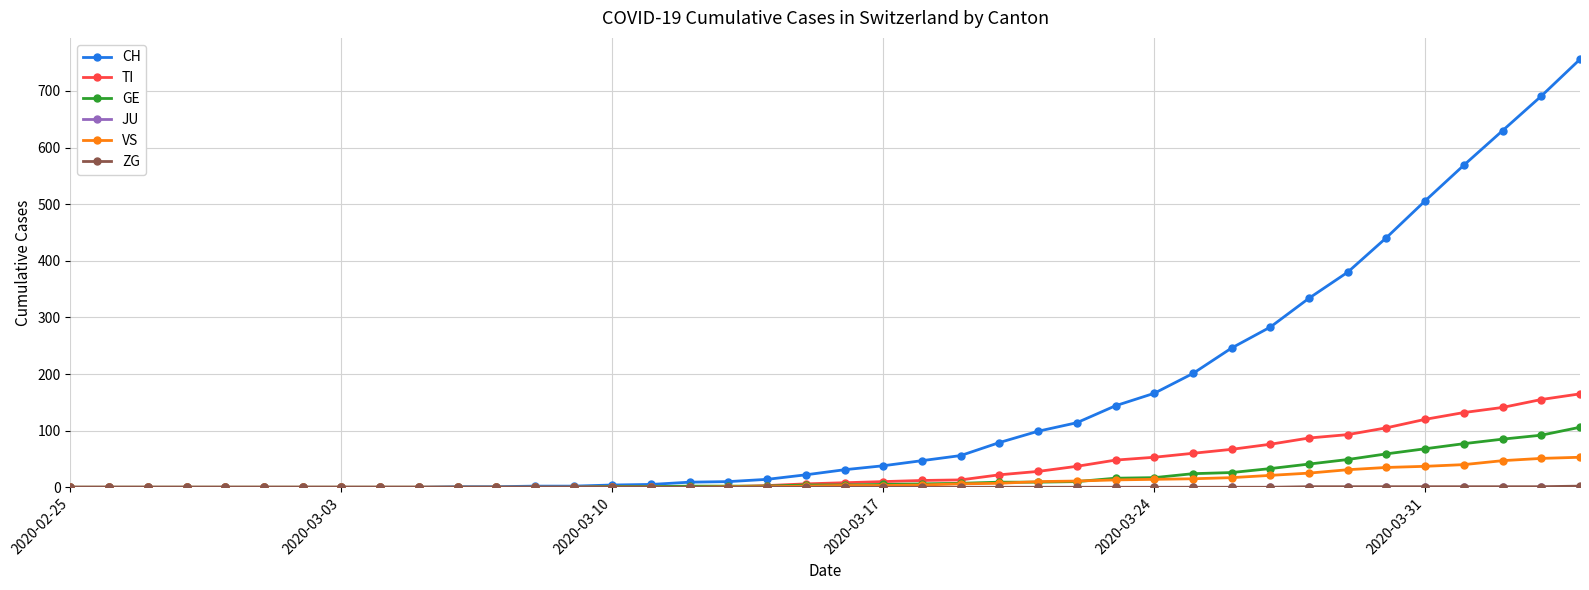

At how many categories does at least one series exceed 395?

6